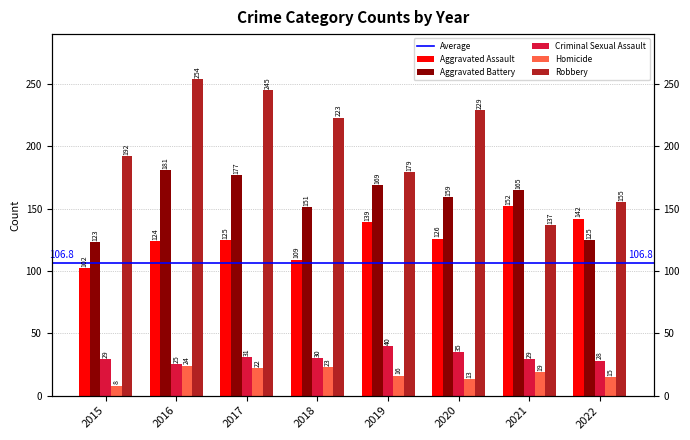

Which label corresponds to the smallest value in the chart?

2015